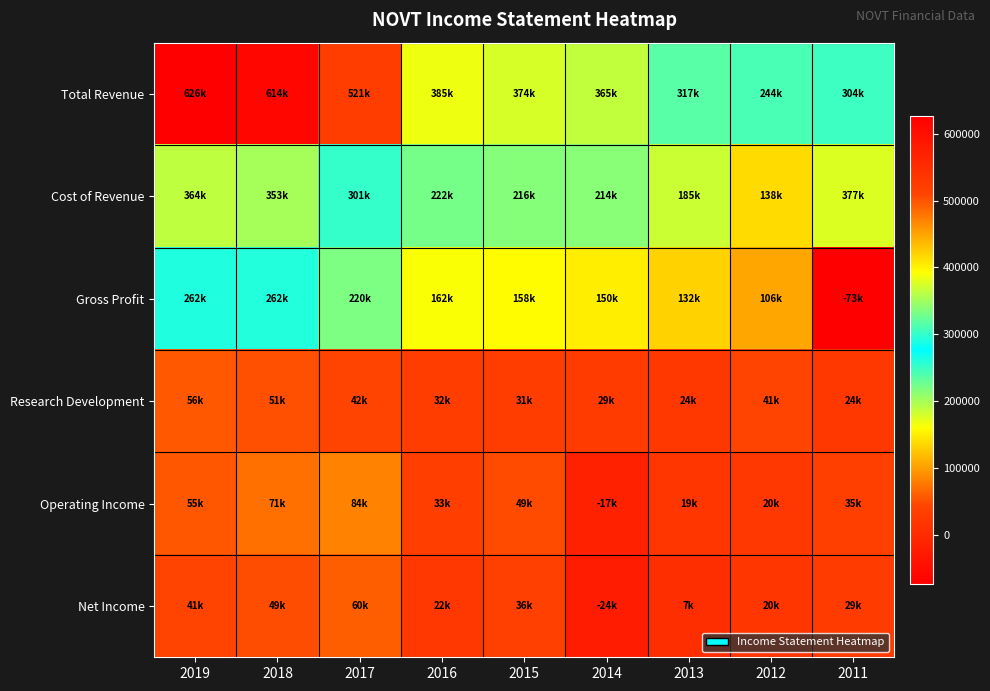

What is the spread (max minus min) of values at 2015?

342600